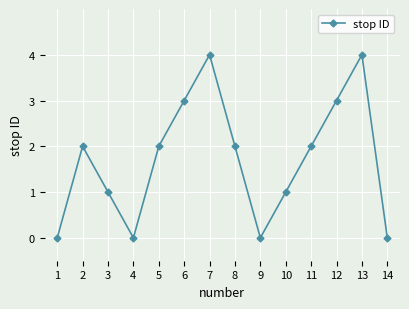

Read the value at 11.

2